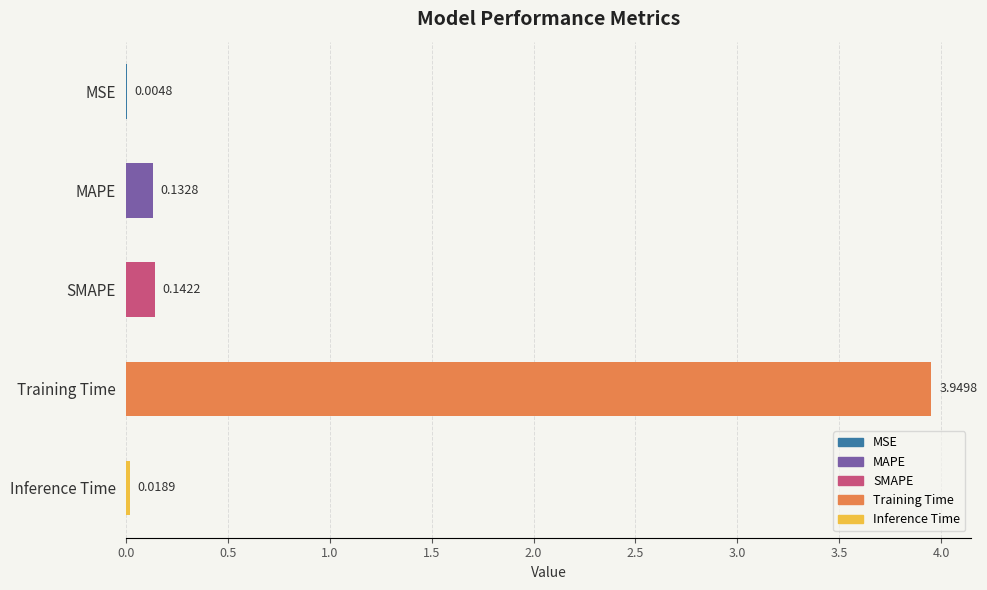

Does the chart contain stacked bars?

No